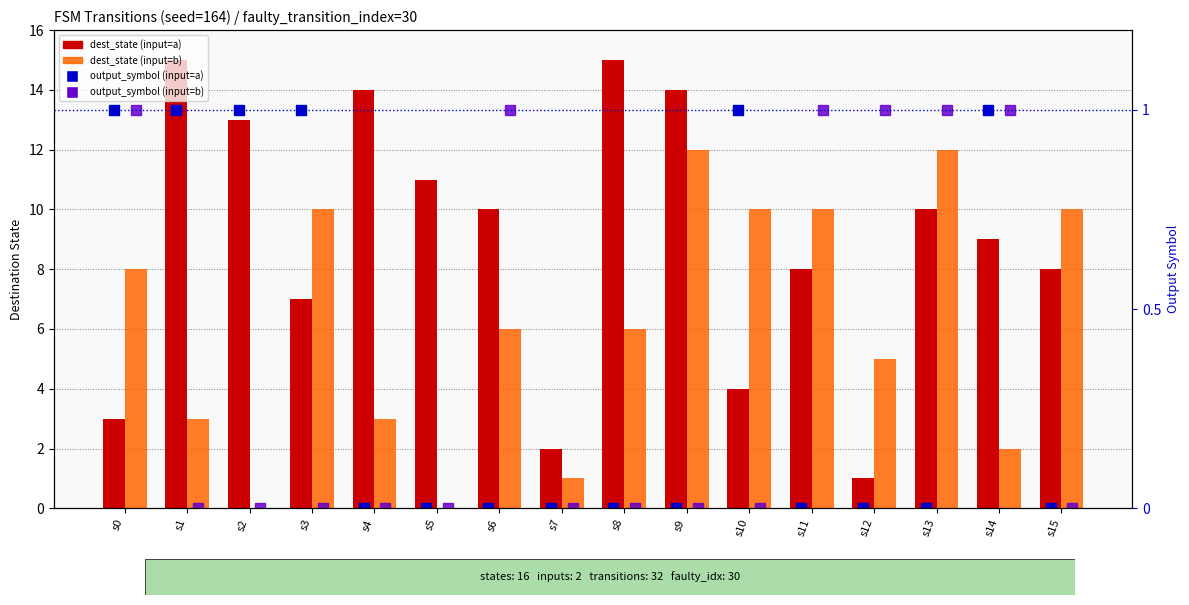

How many values in dest_state (input=b) are above zero?

14